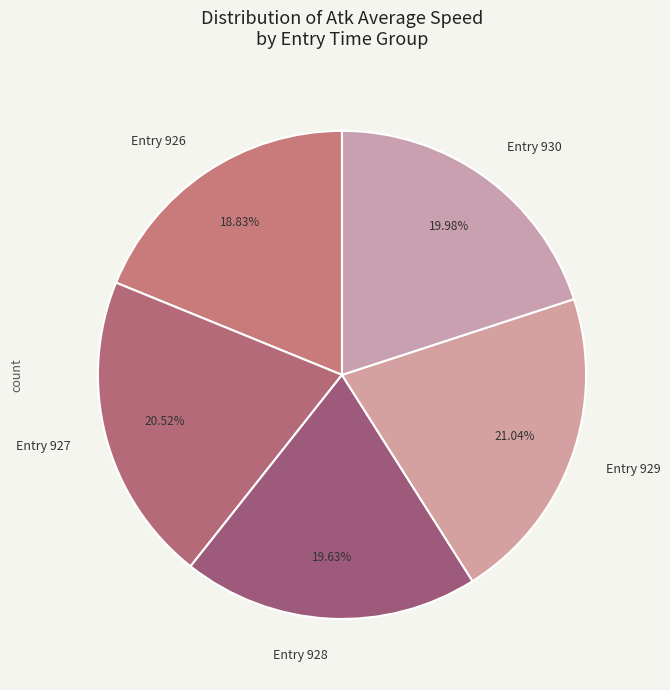

Does Entry 929 account for over 50% of the chart?

No